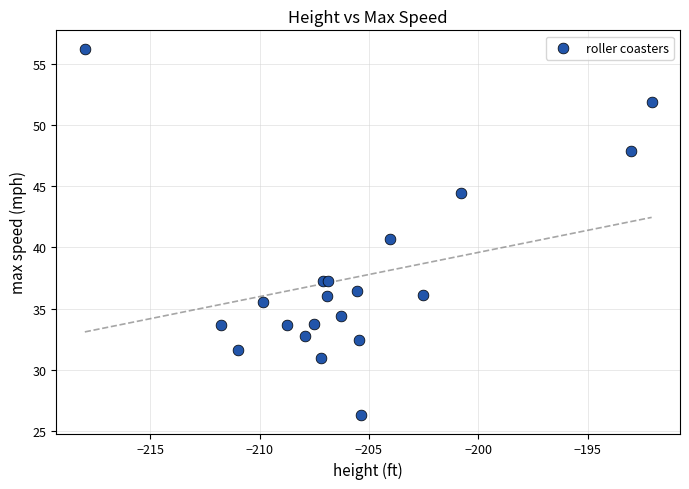

What Y value in the scatter plot is closest to 41?

40.7